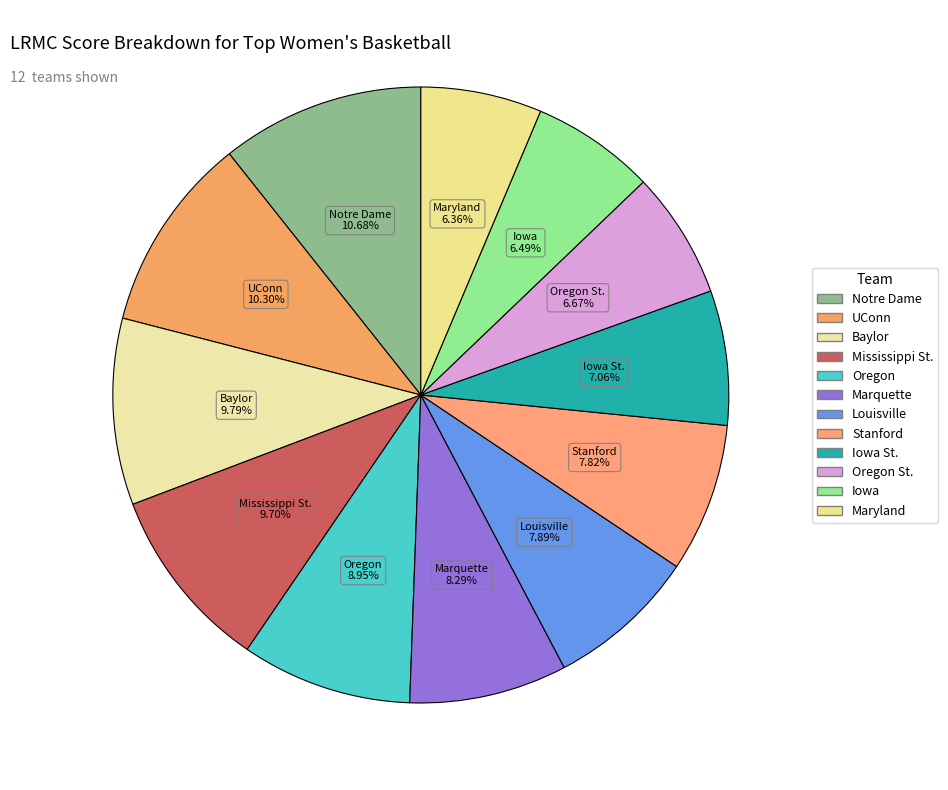

Which category has the smallest portion of the pie?

Maryland